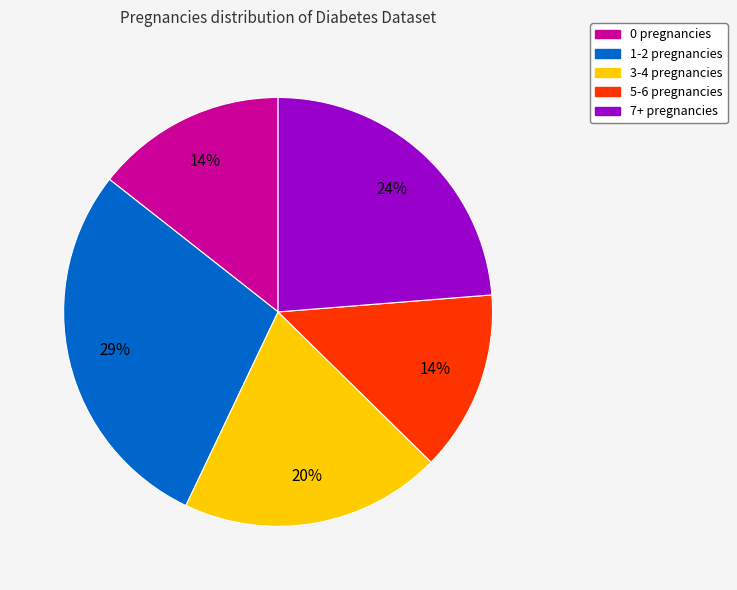

Approximately how many times larger is the value at 0 pregnancies compared to 7+ pregnancies?

0.6